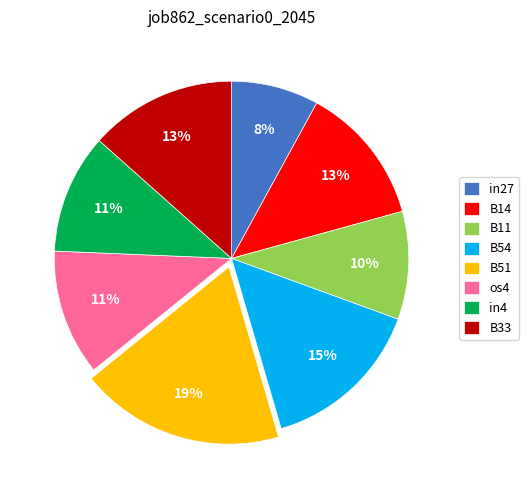

How many slices are in this pie chart?

8